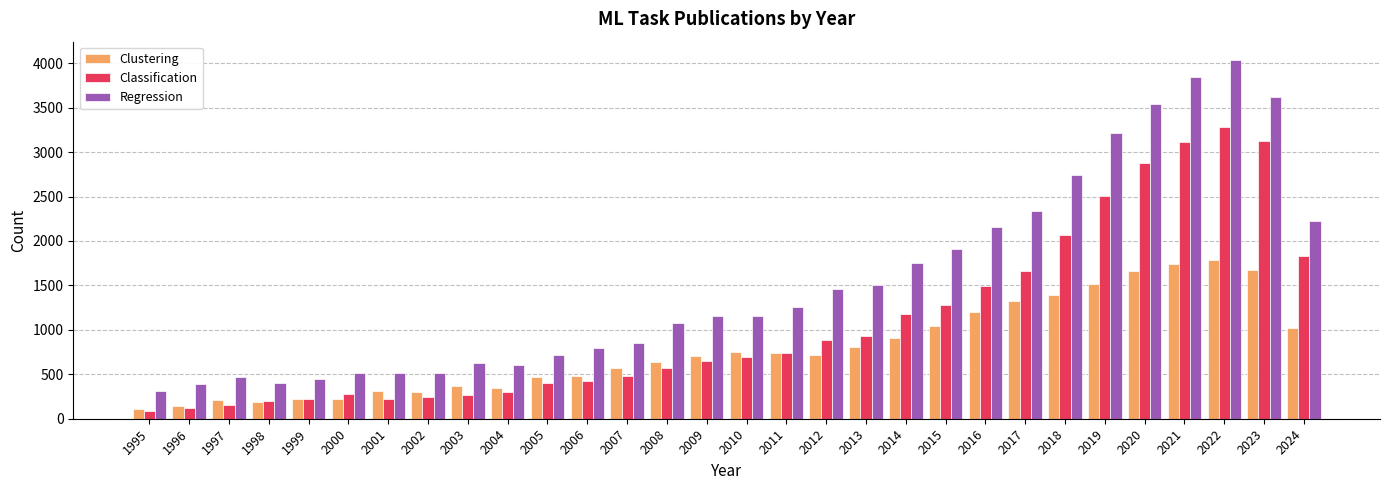

True or false: Clustering has a value of 571 at 2007.

True